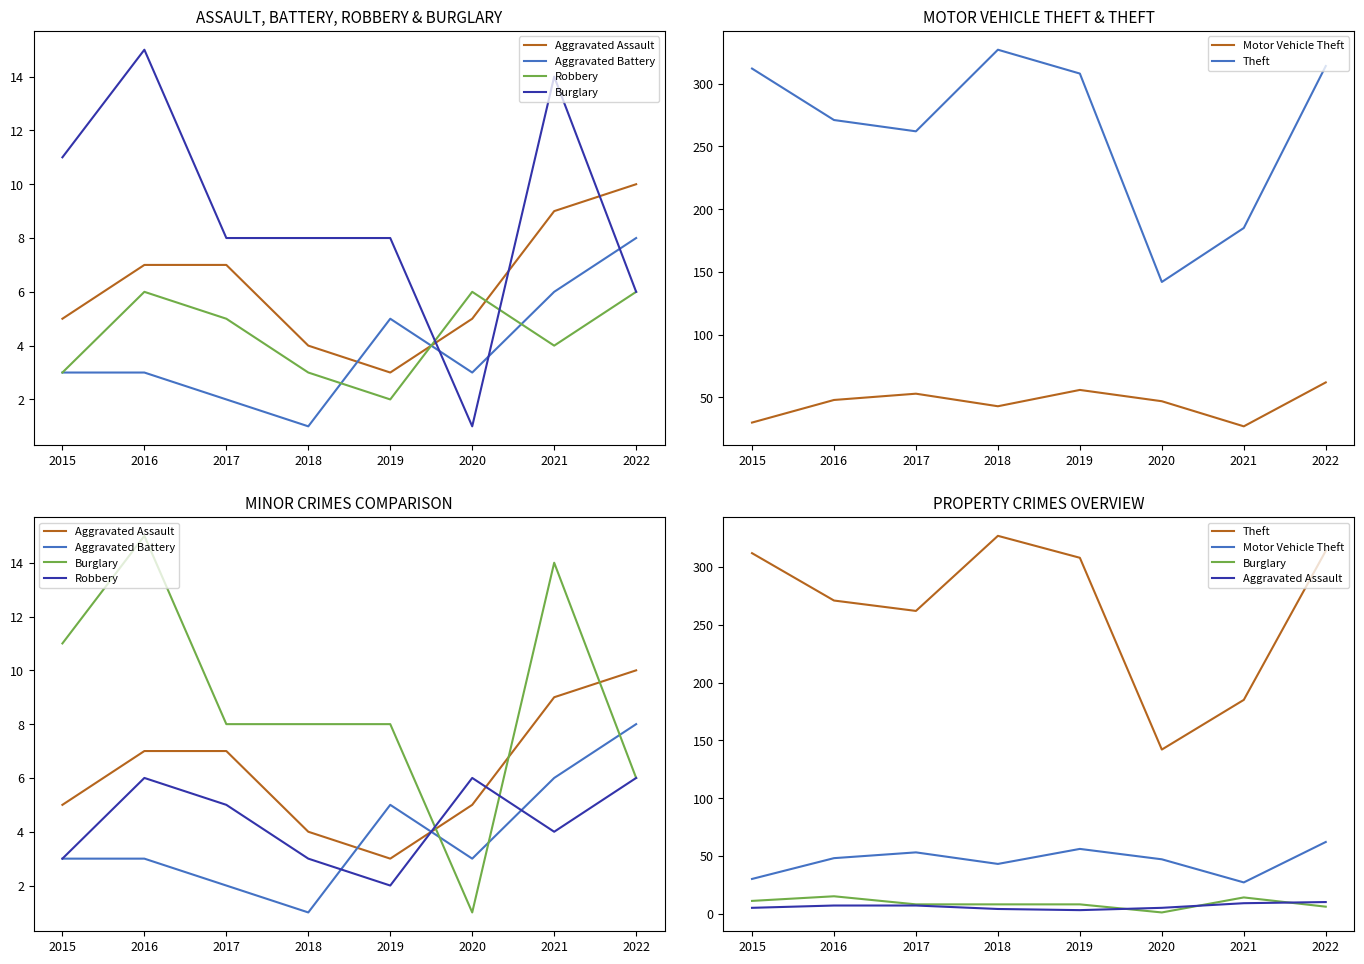

Does the chart display data point markers on the line(s)?

No